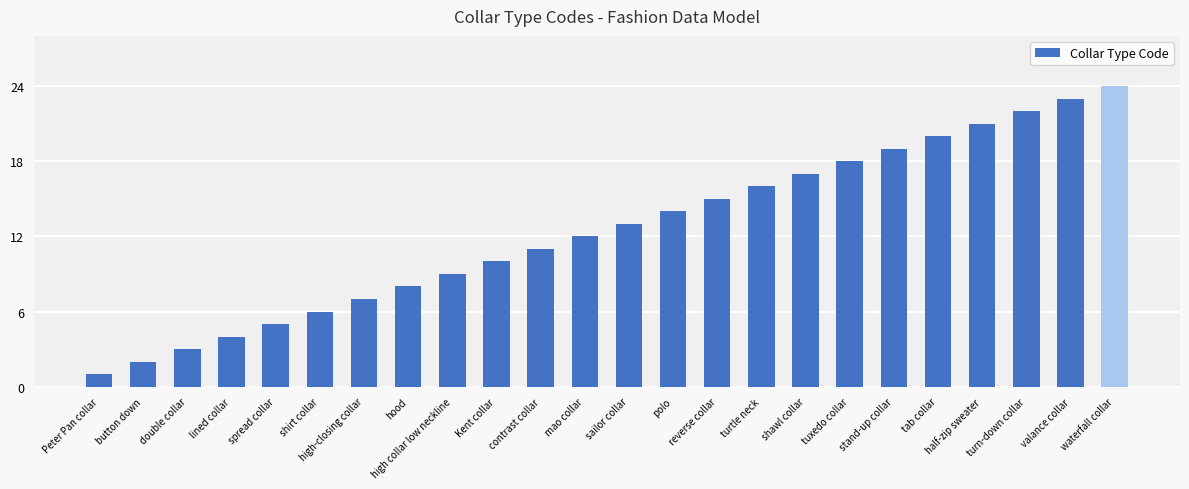

Is it true that the value at shawl collar is 17?

True